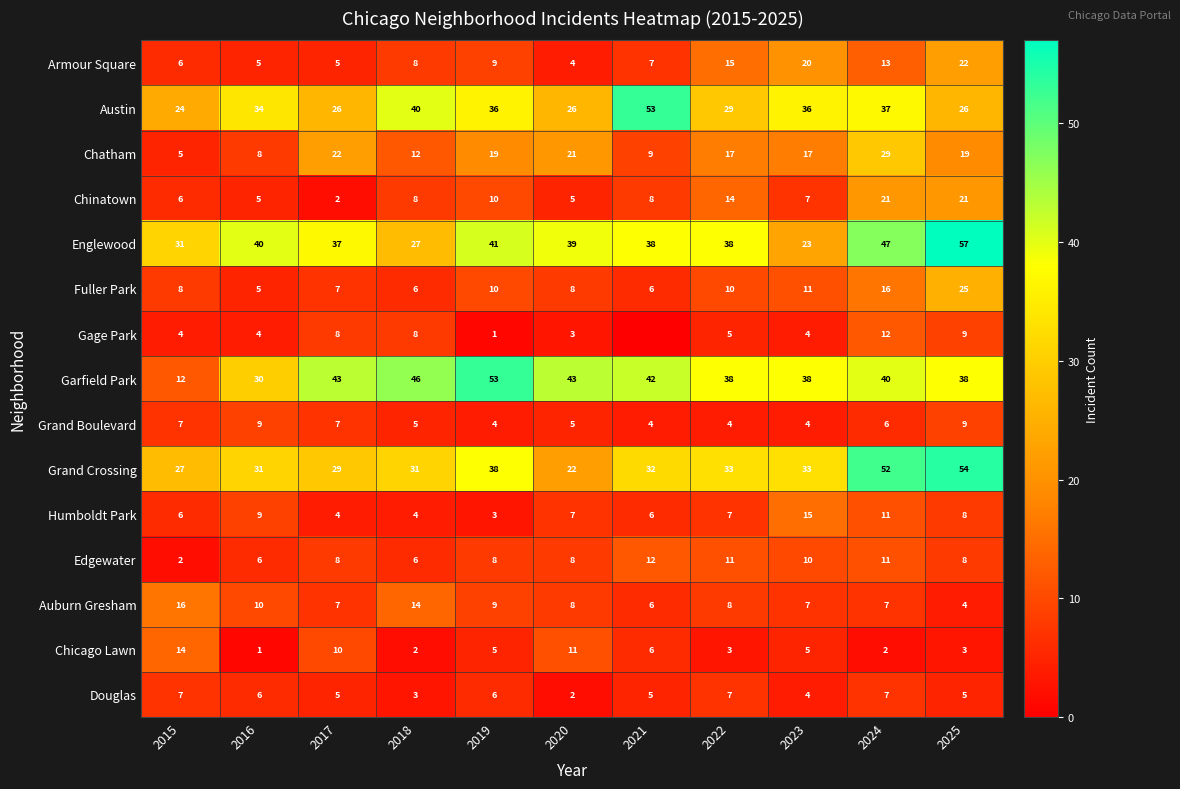

What is the average value of the Grand Crossing series?

35